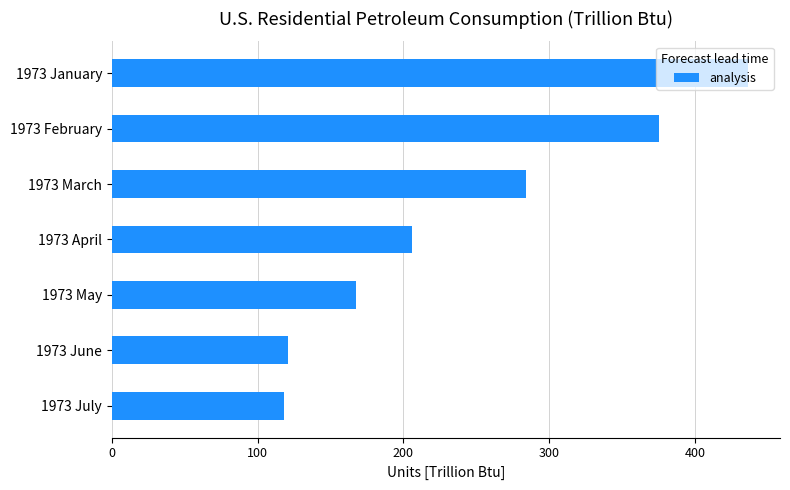

Where is the data nearest to the value 277?

1973 March